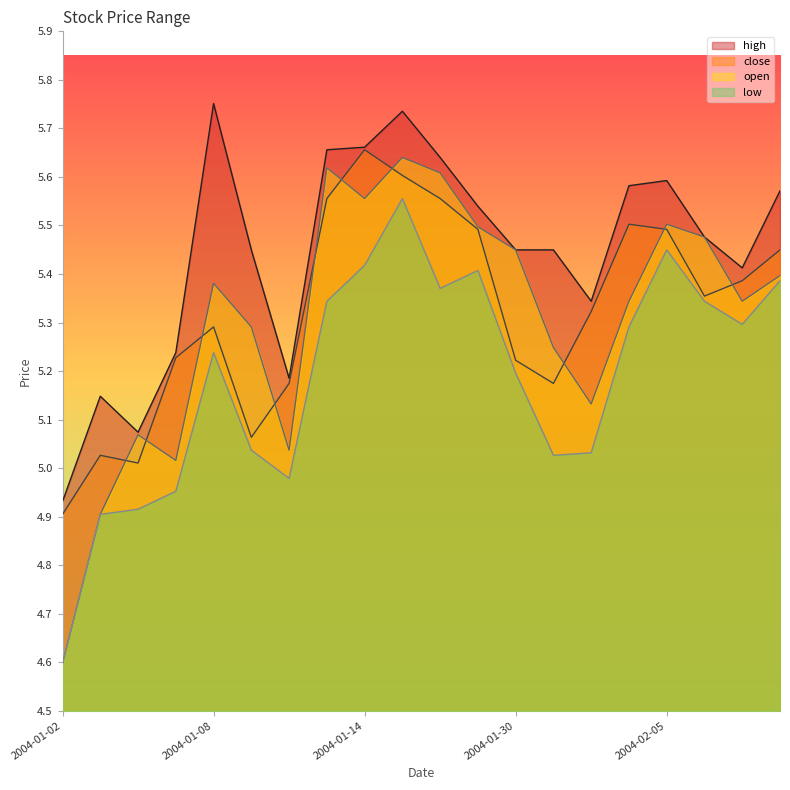

Which series has the largest total across all categories?

high